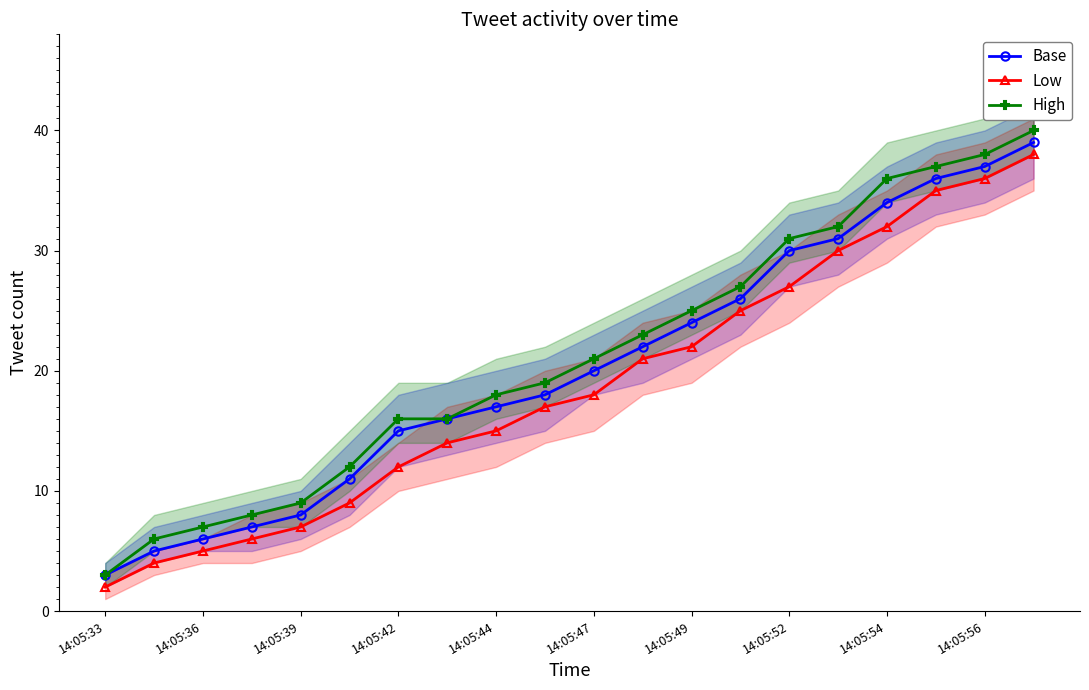

What is the maximum value for High?

40